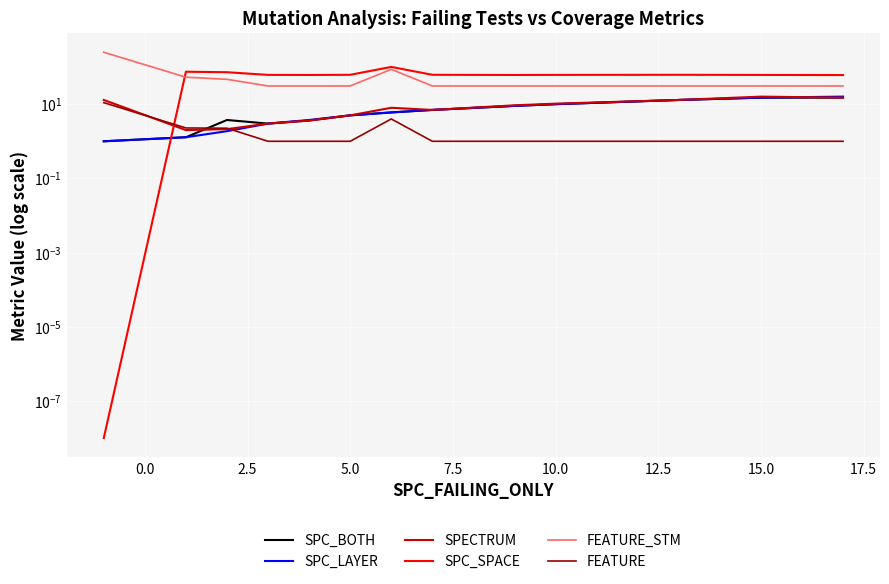

Reading right to left, extract all data points from this chart.

SPC_BOTH: 15.0	15.0	13.0	10.0	9.0	7.0	6.0	5.0	3.6	3.0	3.8	1.3	1.0
SPC_LAYER: 16.0	15.0	13.0	10.0	9.0	7.0	6.0	5.0	3.8	3.0	1.9	1.3	1.0
SPECTRUM: 15.0	16.0	13.0	10.3	9.3	7.0	8.0	5.0	3.6	3.0	2.1	2.0	13.0
SPC_SPACE: 61.0	61.5	62.0	61.7	61.3	62.0	101.0	62.0	61.4	61.7	72.8	75.0	0.0
FEATURE_STM: 31.0	31.0	31.0	31.0	31.0	31.0	87.0	31.0	31.0	31.0	46.8	53.4	251.0
FEATURE: 1.0	1.0	1.0	1.0	1.0	1.0	4.0	1.0	1.0	1.0	2.2	2.3	11.0